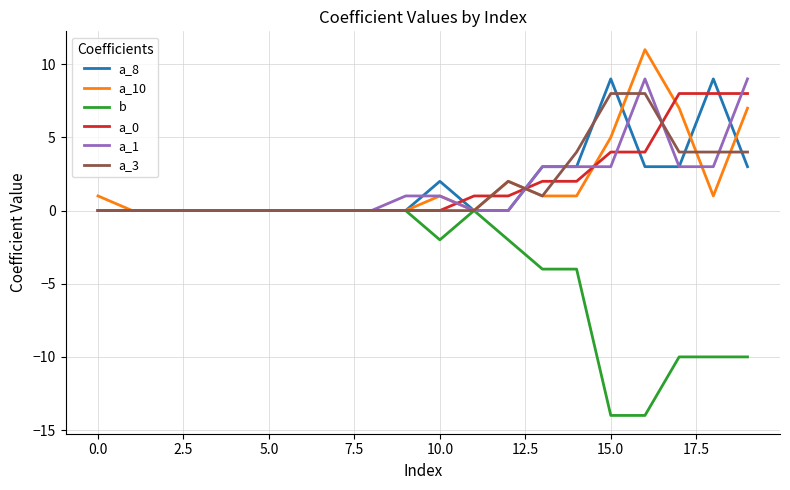

What is the minimum value shown in the chart?

-14